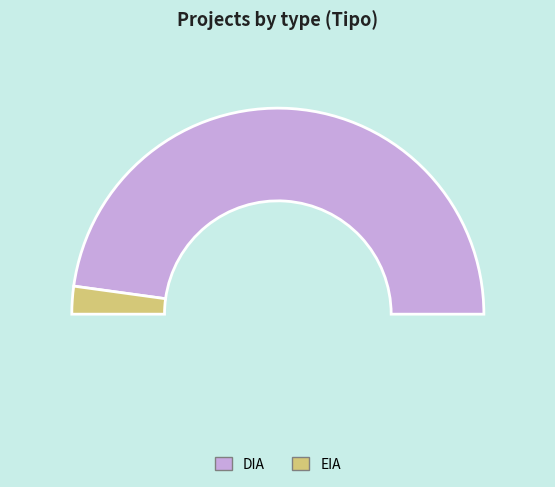

Count the number of slices in the pie.

2